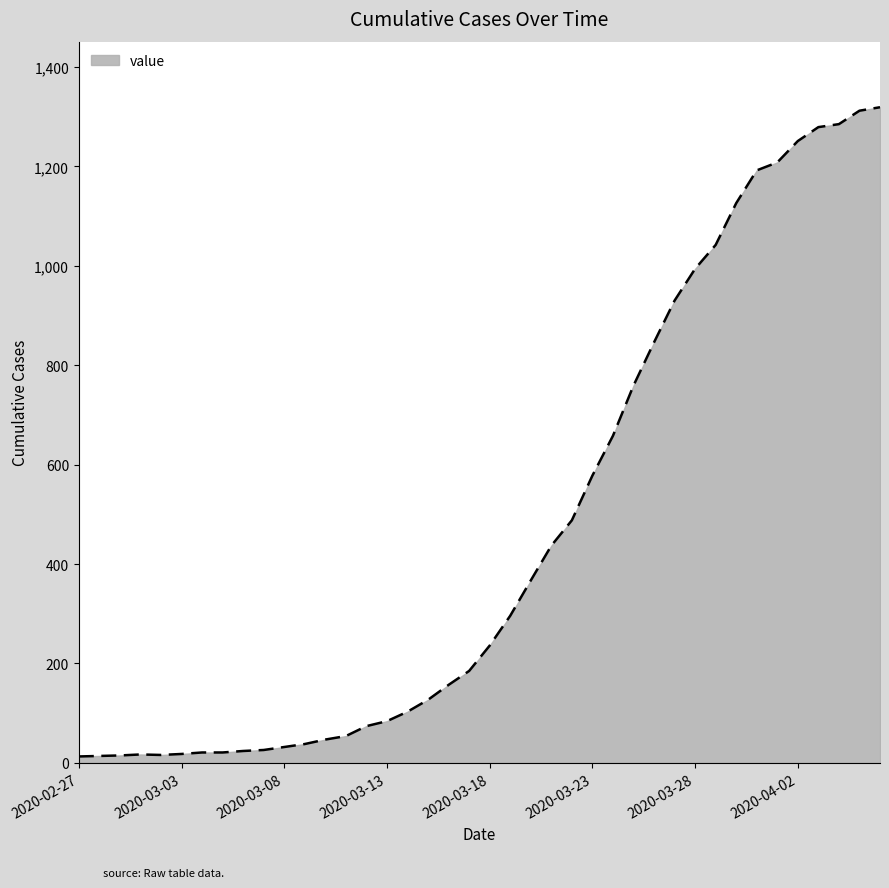

What is the difference between the maximum and minimum values?

1306